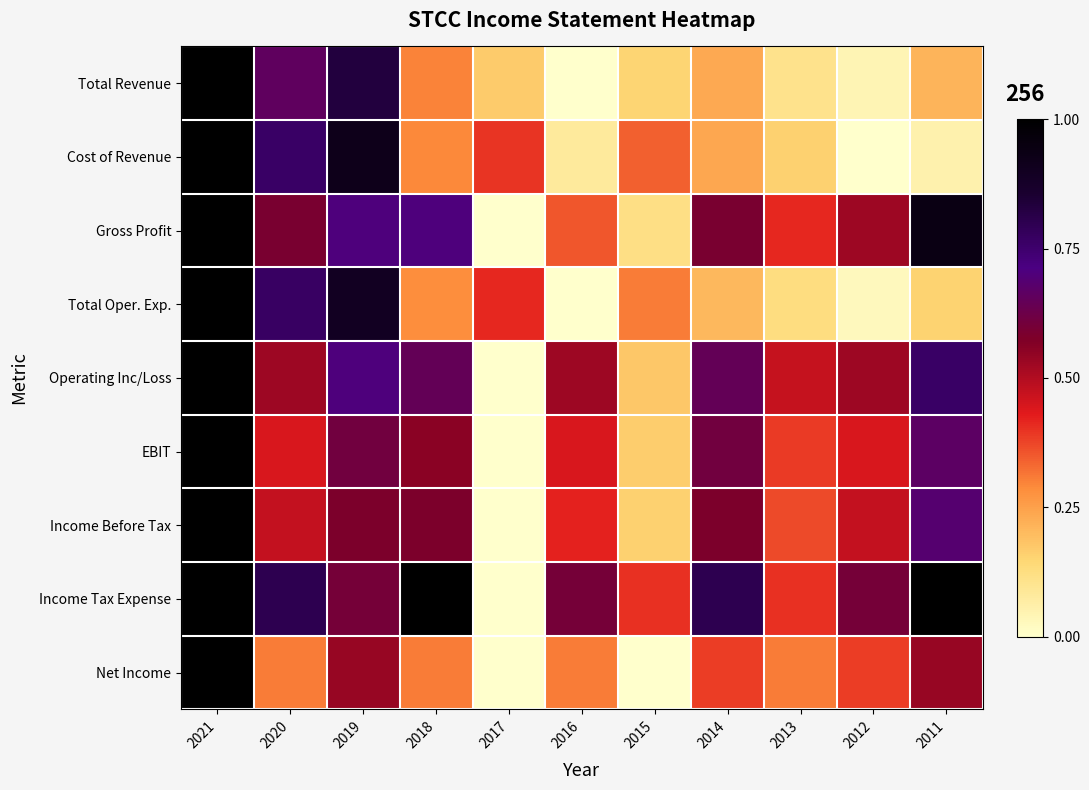

Reading left to right, transcribe all the data shown in this chart.

Total Revenue: 2021=1.0	2020=0.7	2019=0.8	2018=0.3	2017=0.2	2016=0.0	2015=0.1	2014=0.2	2013=0.1	2012=0.0	2011=0.2
Cost of Revenue: 2021=1.0	2020=0.8	2019=0.9	2018=0.3	2017=0.4	2016=0.1	2015=0.3	2014=0.2	2013=0.2	2012=0.0	2011=0.1
Gross Profit: 2021=1.0	2020=0.6	2019=0.7	2018=0.7	2017=0.0	2016=0.4	2015=0.1	2014=0.6	2013=0.4	2012=0.5	2011=0.9
Total Oper. Exp.: 2021=1.0	2020=0.8	2019=0.9	2018=0.3	2017=0.4	2016=0.0	2015=0.3	2014=0.2	2013=0.1	2012=0.0	2011=0.2
Operating Inc/Loss: 2021=1.0	2020=0.5	2019=0.7	2018=0.6	2017=0.0	2016=0.5	2015=0.2	2014=0.6	2013=0.5	2012=0.5	2011=0.8
EBIT: 2021=1.0	2020=0.4	2019=0.6	2018=0.6	2017=0.0	2016=0.4	2015=0.2	2014=0.6	2013=0.4	2012=0.4	2011=0.7
Income Before Tax: 2021=1.0	2020=0.5	2019=0.6	2018=0.6	2017=0.0	2016=0.4	2015=0.2	2014=0.6	2013=0.4	2012=0.5	2011=0.7
Income Tax Expense: 2021=1.0	2020=0.8	2019=0.6	2018=1.0	2017=0.0	2016=0.6	2015=0.4	2014=0.8	2013=0.4	2012=0.6	2011=1.0
Net Income: 2021=1.0	2020=0.3	2019=0.5	2018=0.3	2017=0.0	2016=0.3	2015=0.0	2014=0.4	2013=0.3	2012=0.4	2011=0.5